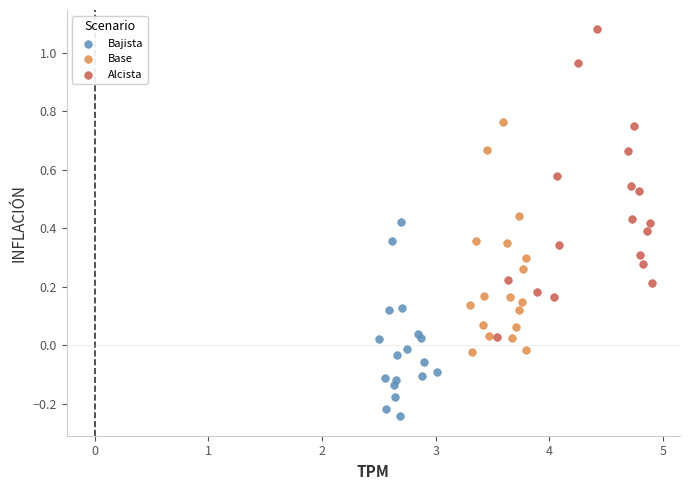

Which series contains the lowest Y value?

Bajista